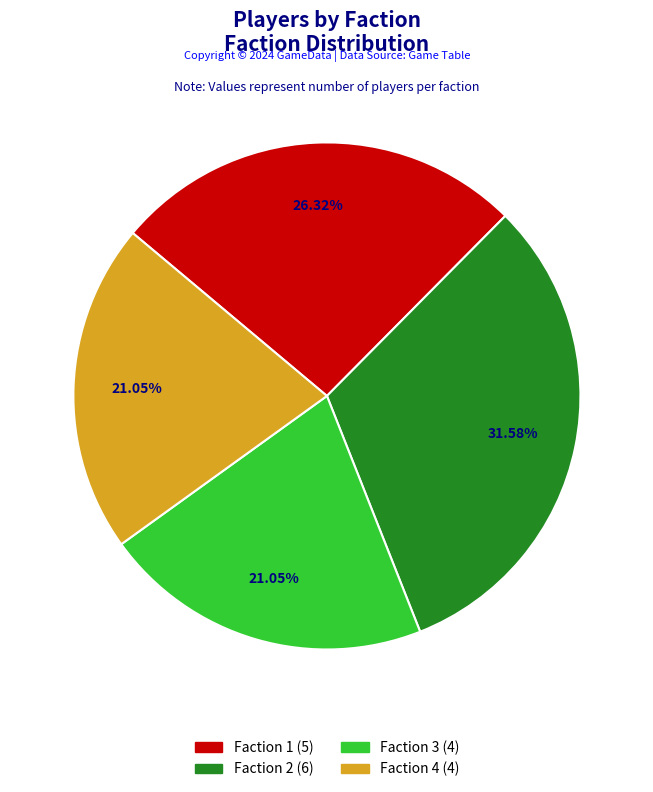

Do Faction 4 and Faction 3 together represent more than half of the pie?

No